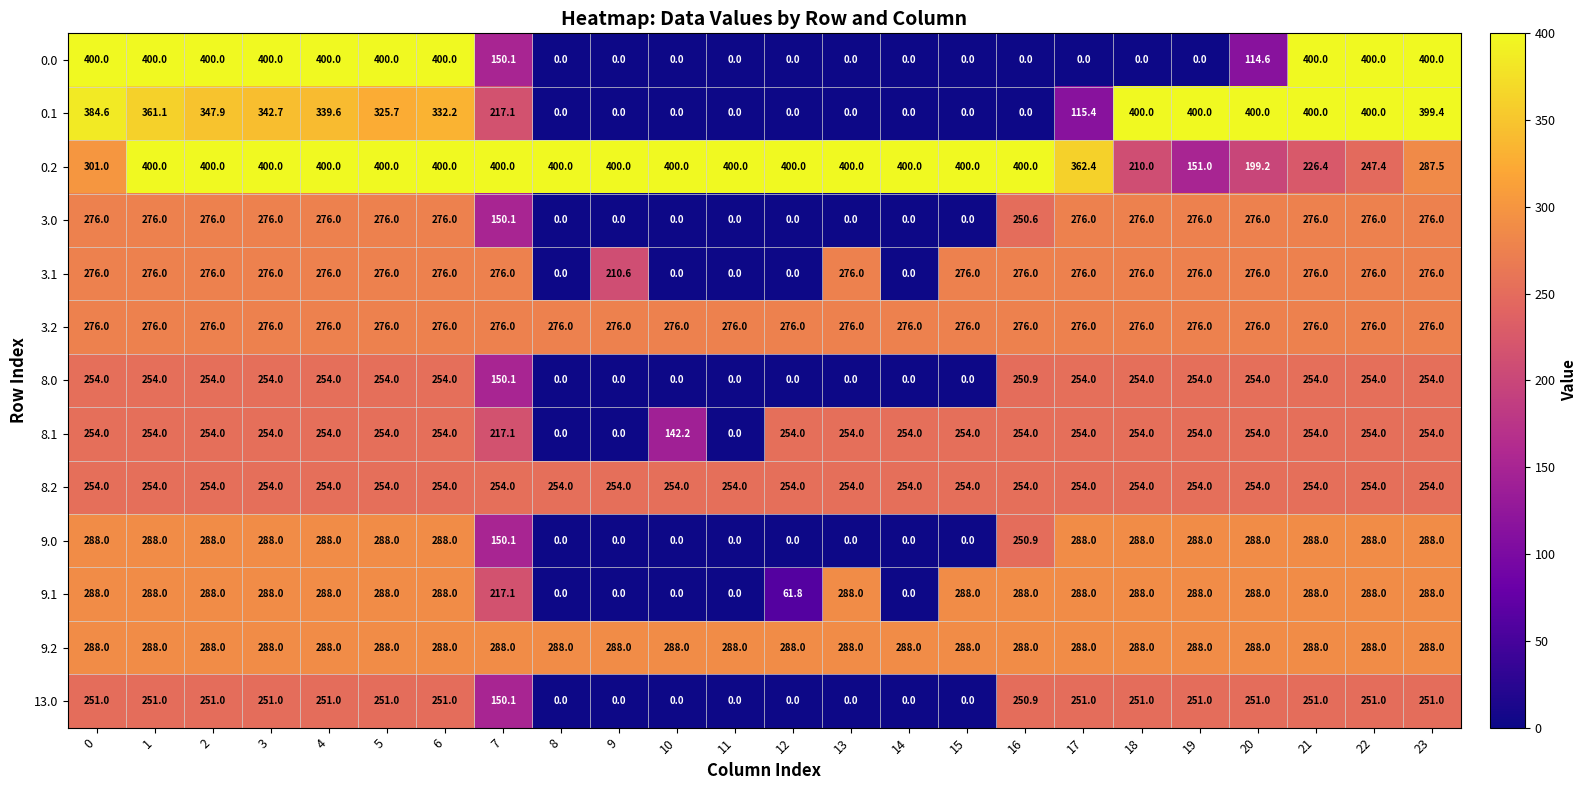

What is the average value of the 13.0 series?

163.1